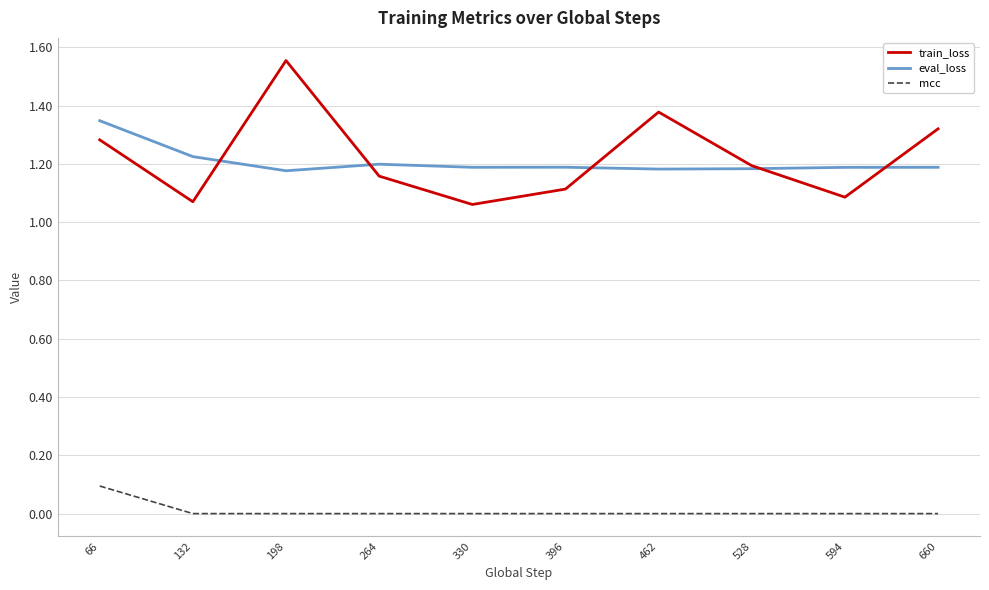

Which series has the largest total across all categories?

train_loss